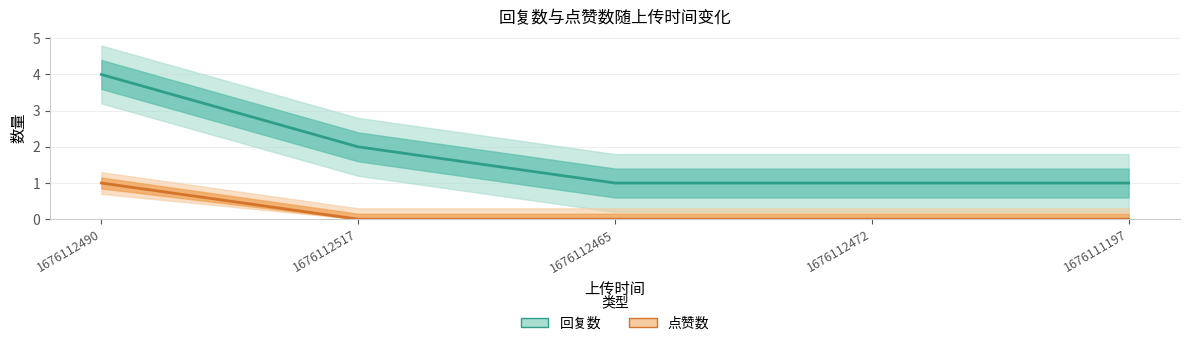

The 回复数 series shows 0 at 1676112465. True or false?

False